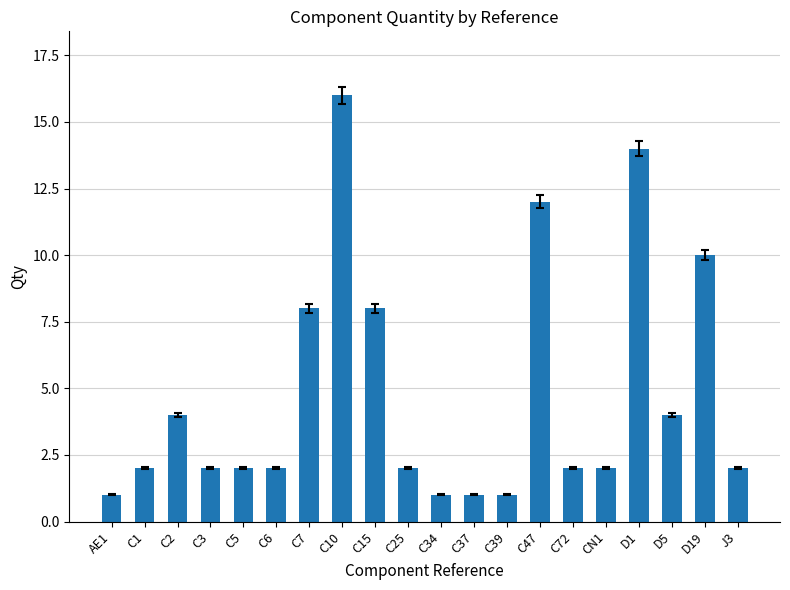

The value at C37 is 1. True or false?

True